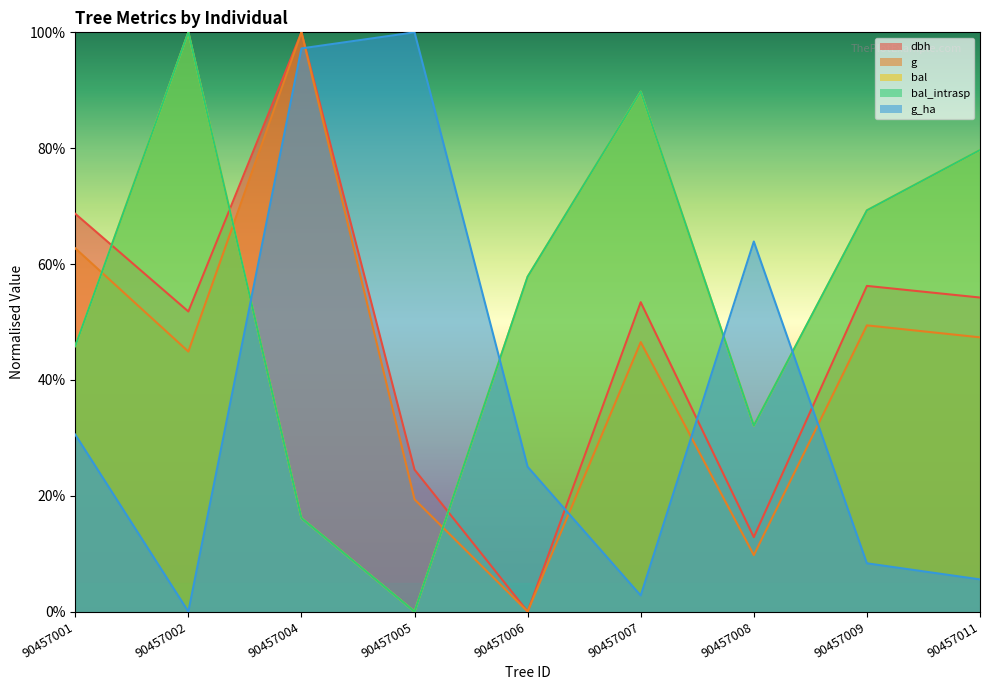

Reading left to right, extract all data points from this chart.

dbh: 90457001=68.7	90457002=51.8	90457004=100.0	90457005=24.5	90457006=0.0	90457007=53.4	90457008=12.9	90457009=56.2	90457011=54.2
g: 90457001=62.7	90457002=44.9	90457004=100.0	90457005=19.4	90457006=0.0	90457007=46.5	90457008=9.8	90457009=49.4	90457011=47.3
bal: 90457001=45.8	90457002=100.0	90457004=16.1	90457005=0.0	90457006=57.8	90457007=89.8	90457008=32.1	90457009=69.3	90457011=79.7
bal_intrasp: 90457001=45.8	90457002=100.0	90457004=16.1	90457005=0.0	90457006=57.8	90457007=89.8	90457008=32.1	90457009=69.3	90457011=79.7
g_ha: 90457001=30.6	90457002=0.0	90457004=97.2	90457005=100.0	90457006=25.0	90457007=2.8	90457008=63.9	90457009=8.3	90457011=5.6